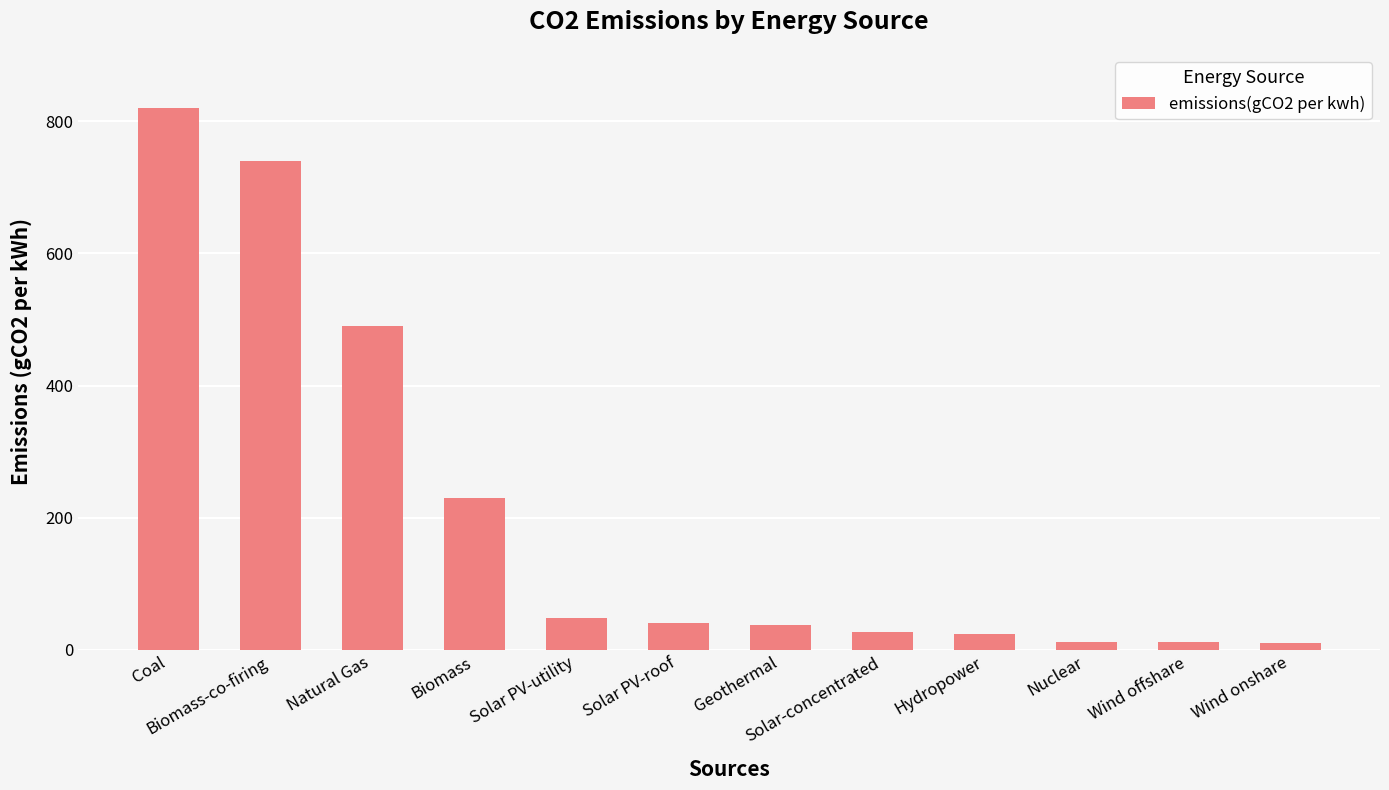

How many bars are there in total?

12